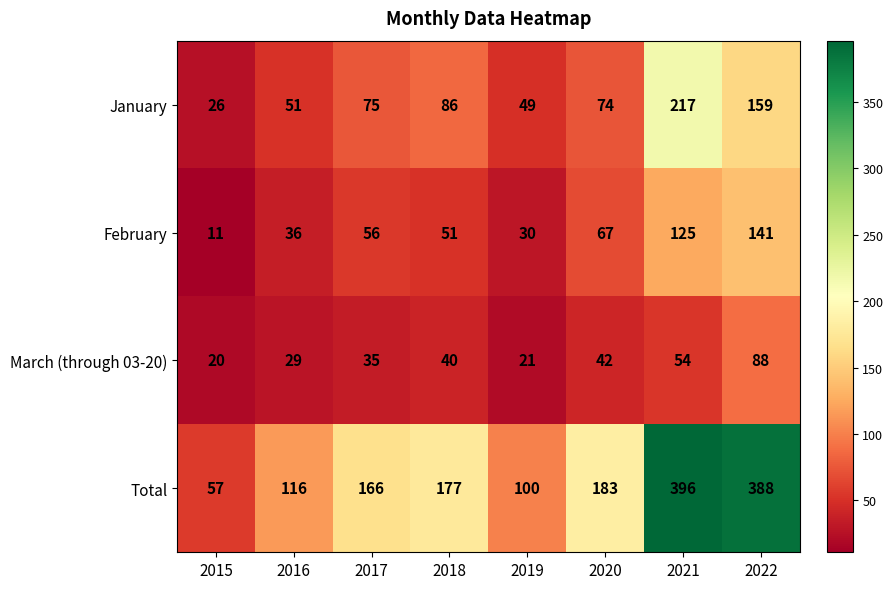

What is the spread (max minus min) of values at 2017?

131